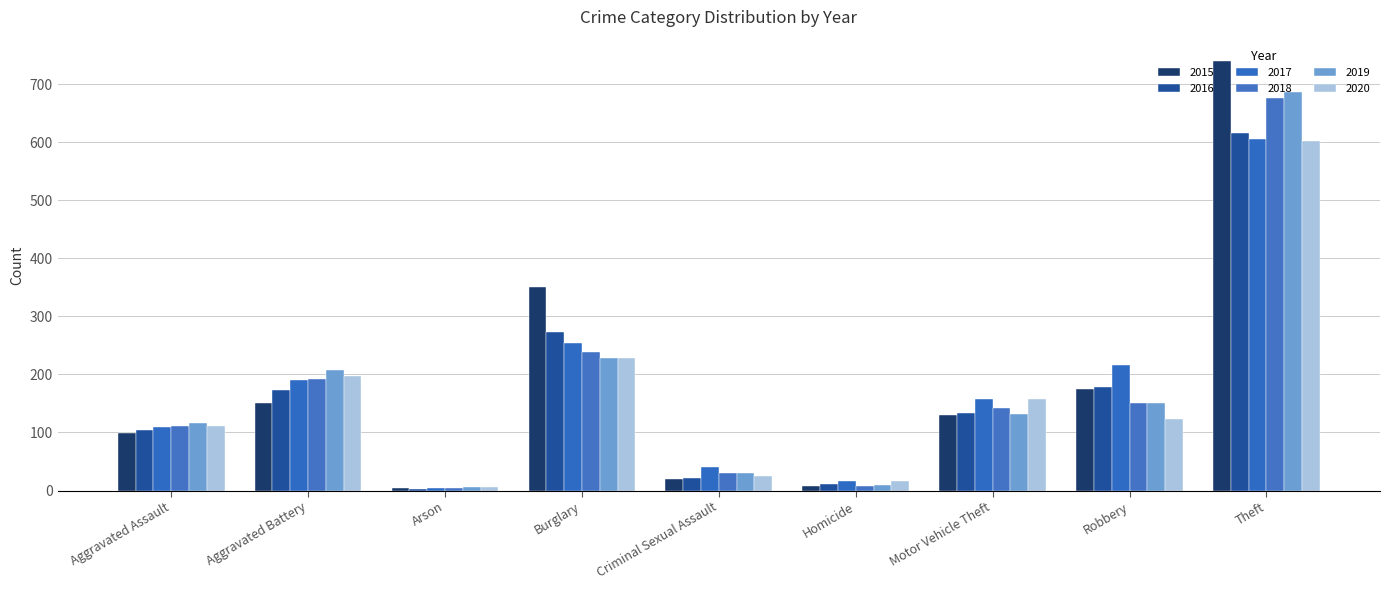

What is the label of the 3rd bar from the right?

Motor Vehicle Theft